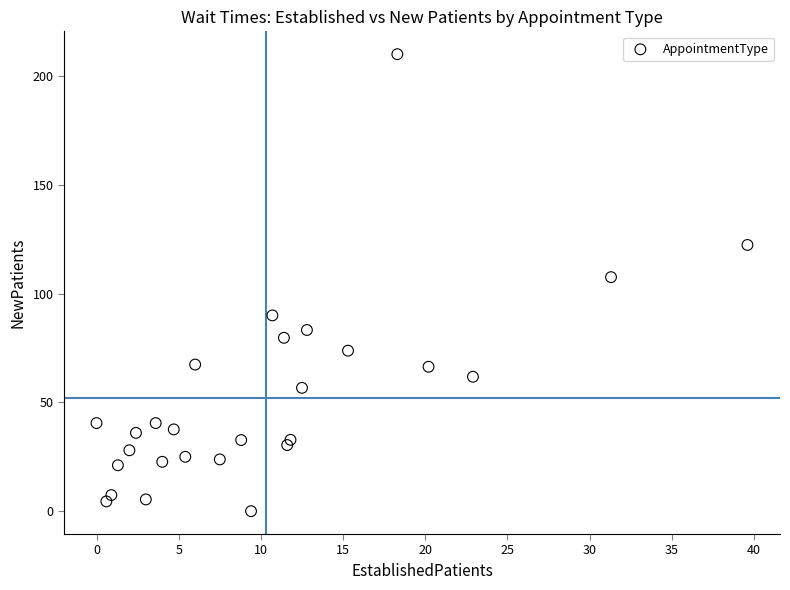

What Y value in the scatter plot is closest to 105?

107.6